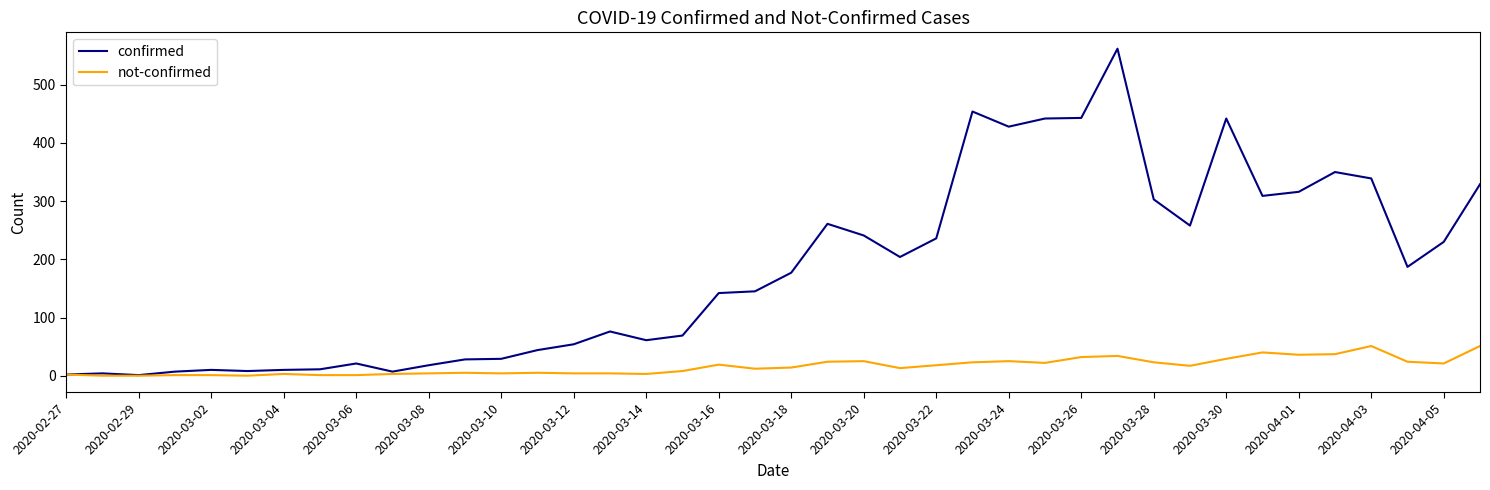

What is the greatest value displayed?

562